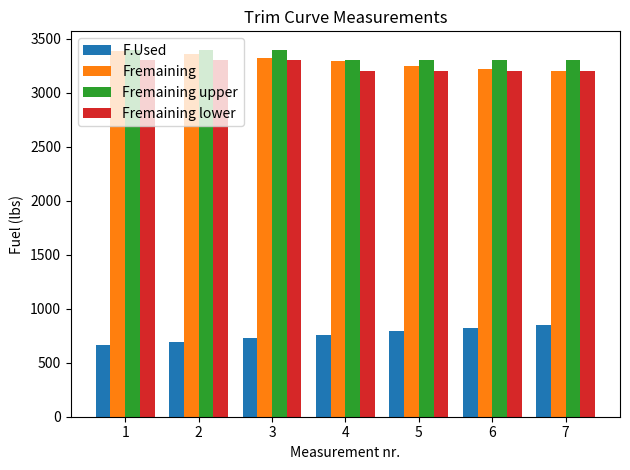

What is the average value of the Fremaining series?

3291